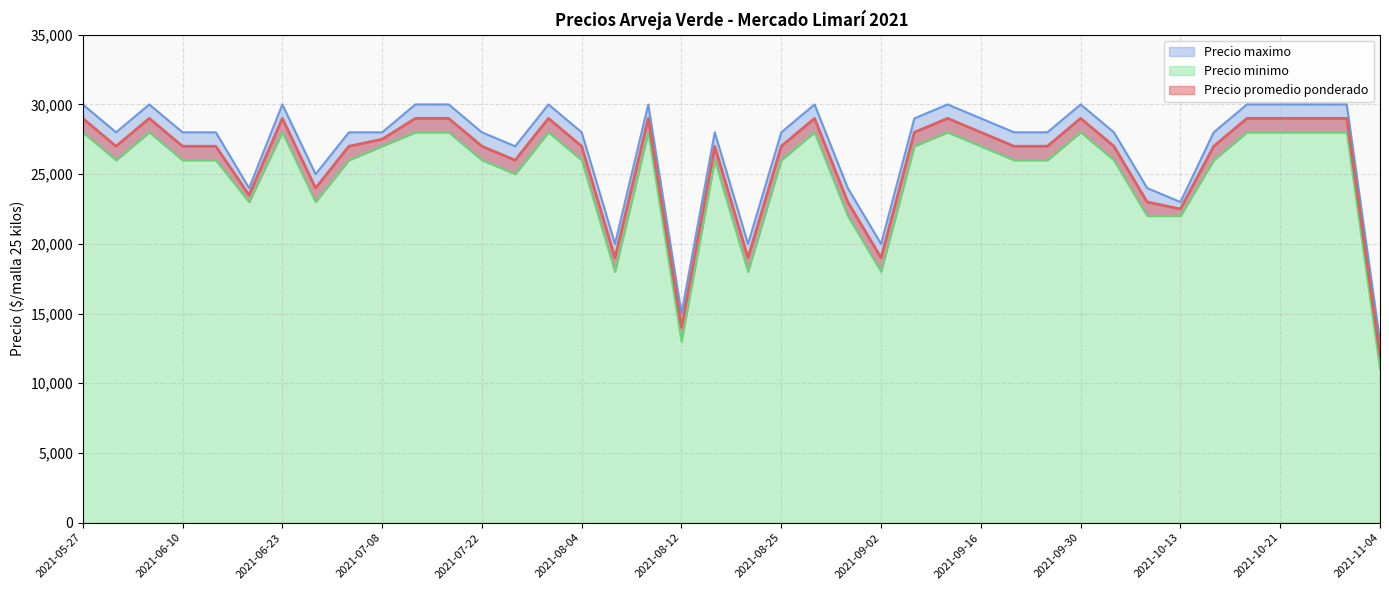

Is the value of Precio promedio ponderado at 2021-09-09 greater than the value of Precio maximo at 2021-08-18?

No